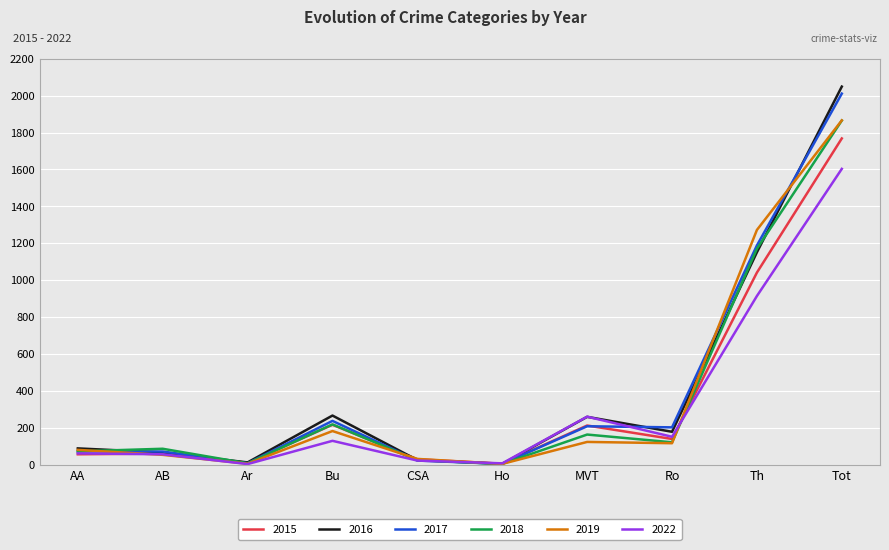

Which series has the widest spread of values?

2016